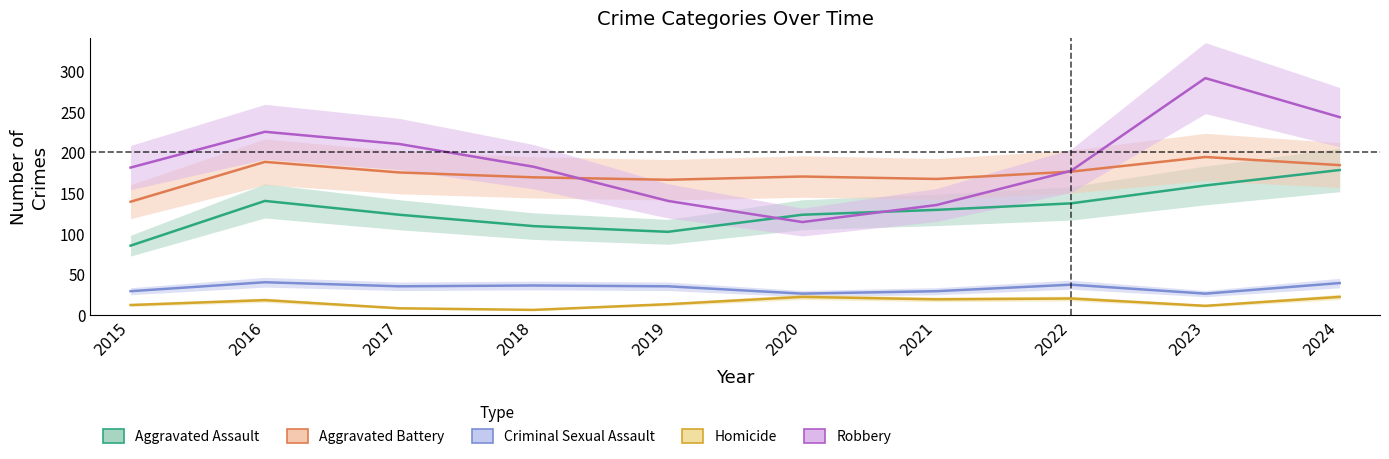

What is the average value of the Criminal Sexual Assault series?

33